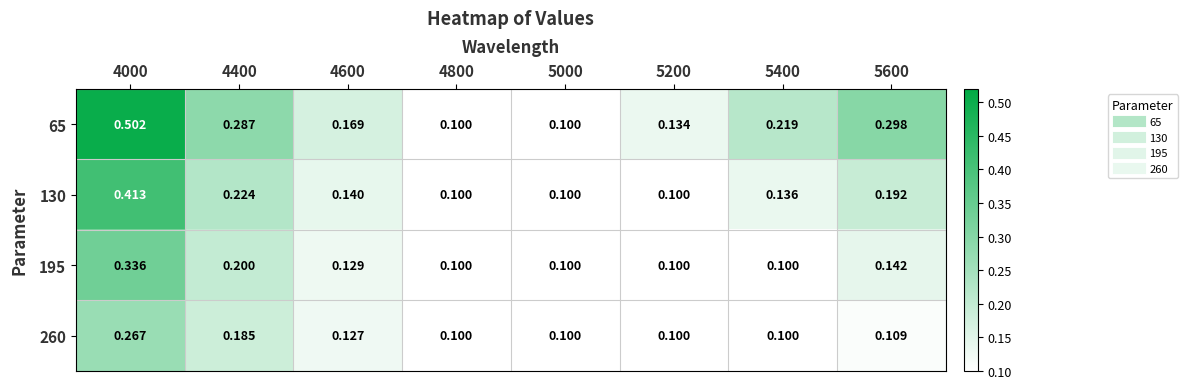

Which series has the largest range (max minus min)?

65